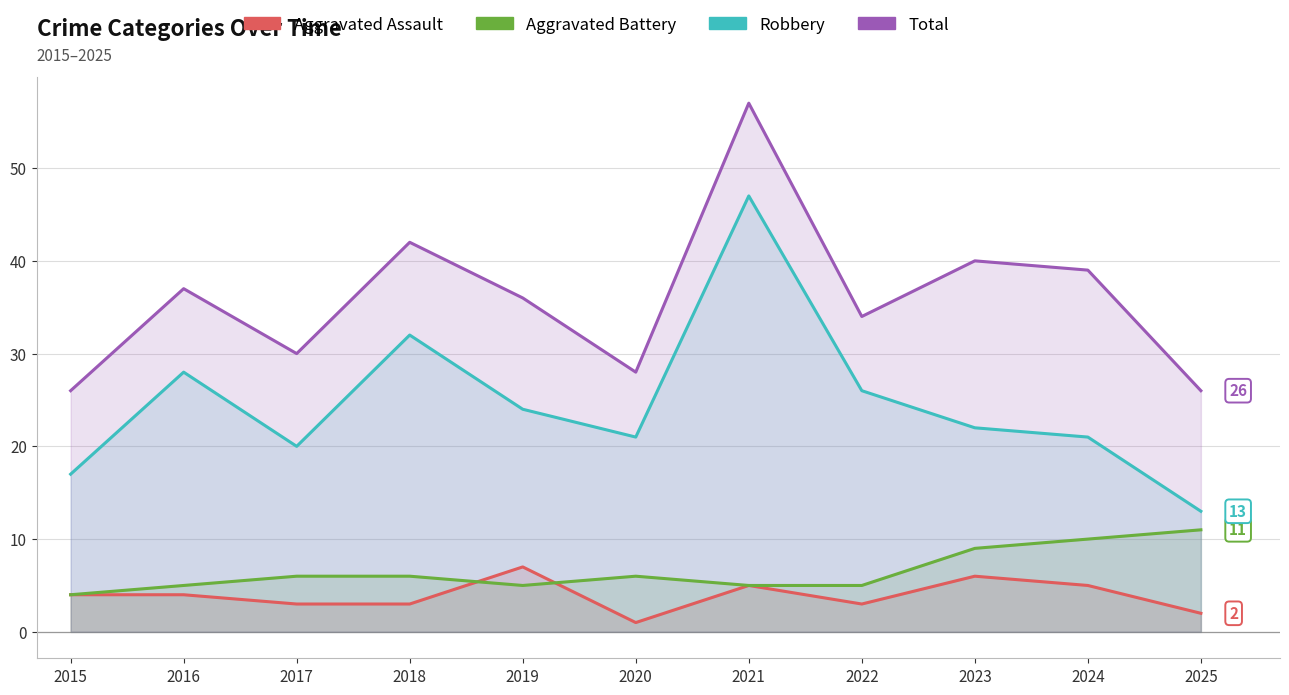

How many interior local peaks does the Total series have?

4